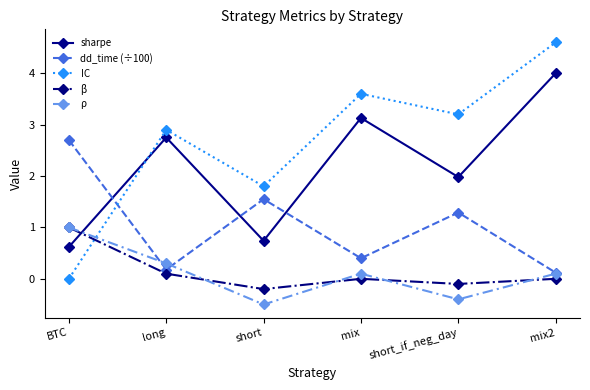

In β, how many points are higher than both neighbors (excluding endpoints)?

1